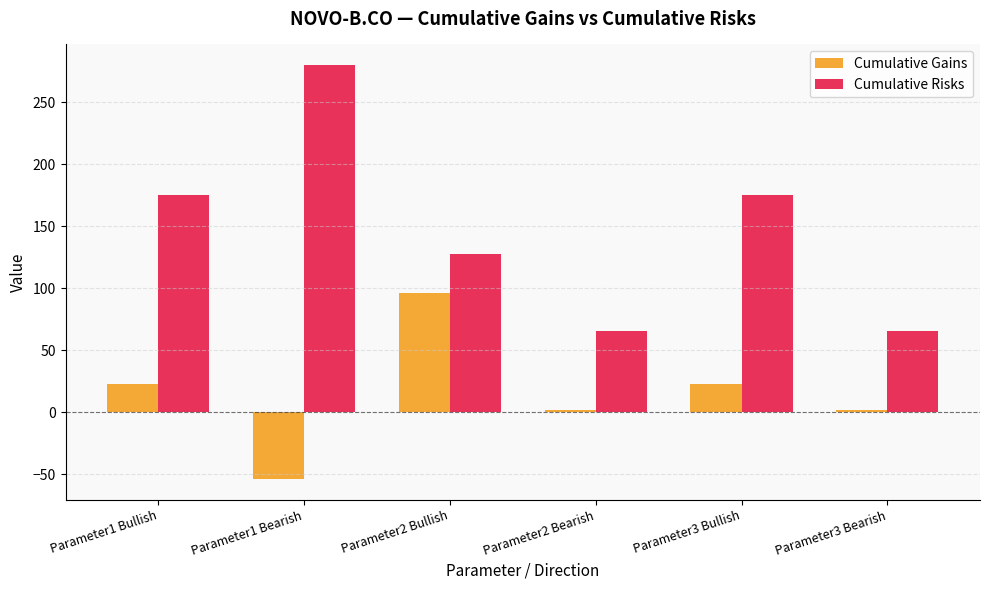

What is the sum of the Cumulative Gains values at Parameter2 Bullish and Parameter1 Bullish?

119.1